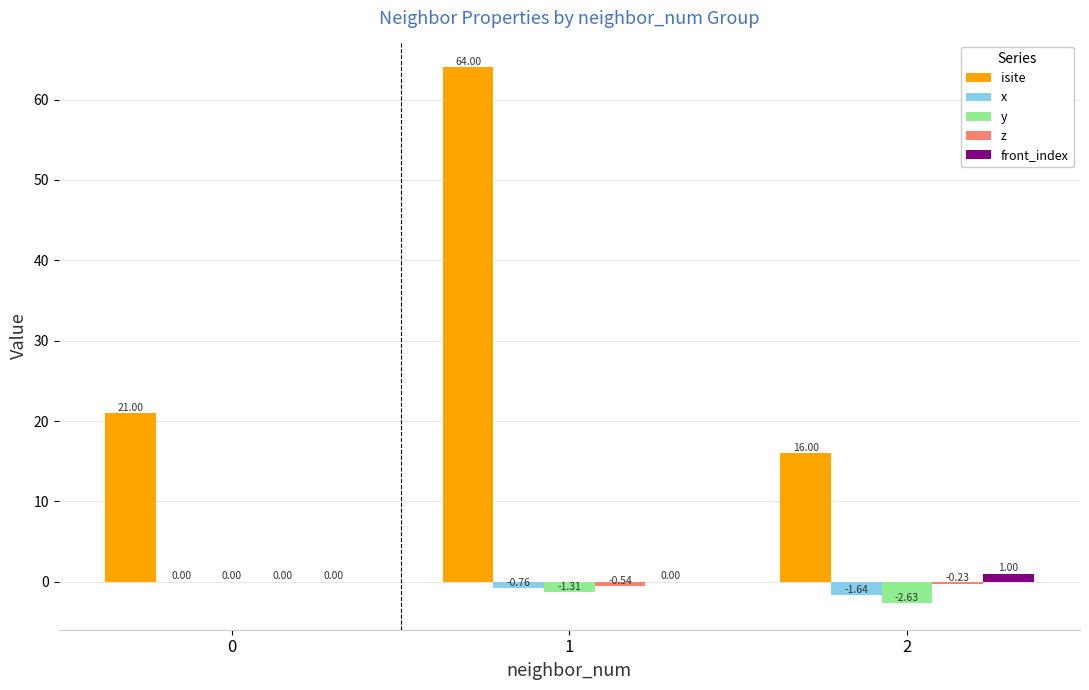

What is the greatest value displayed?

64.0